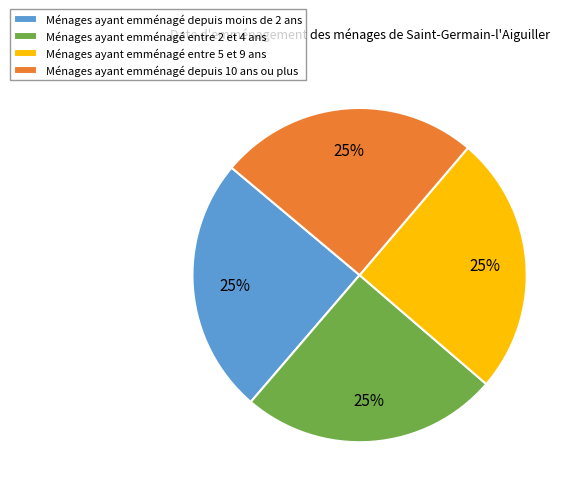

To the nearest percent, what portion does Ménages ayant emménagé entre 5 et 9 ans represent?

25%